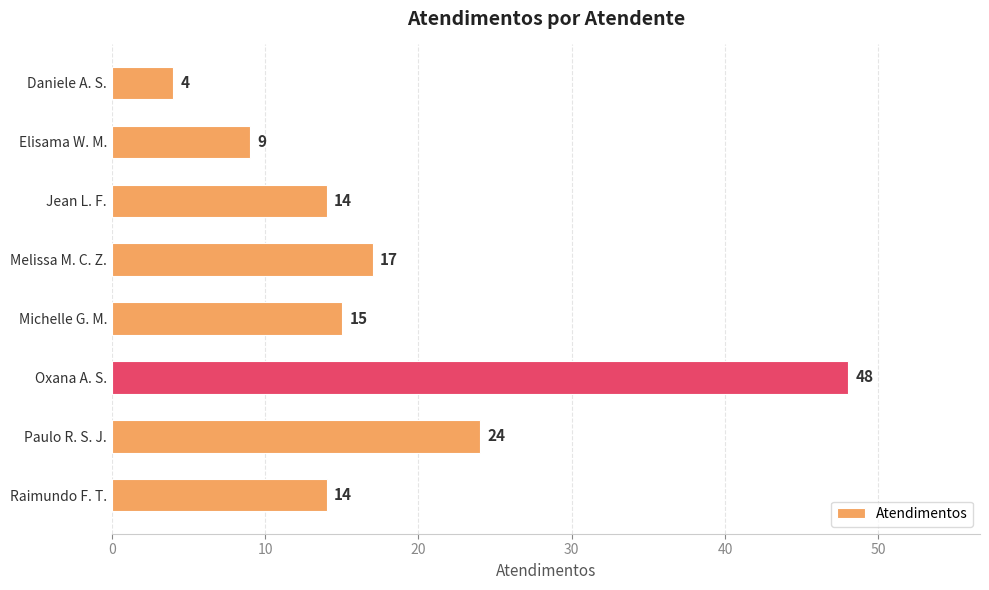

Does the chart contain stacked bars?

No